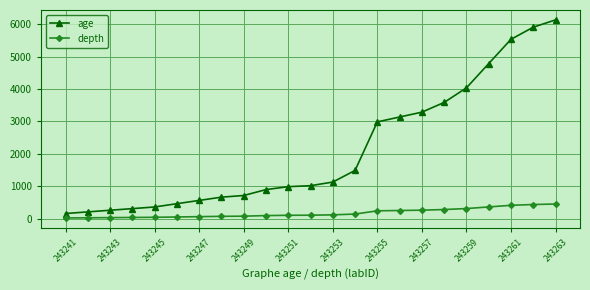

What is the maximum value for depth?

450